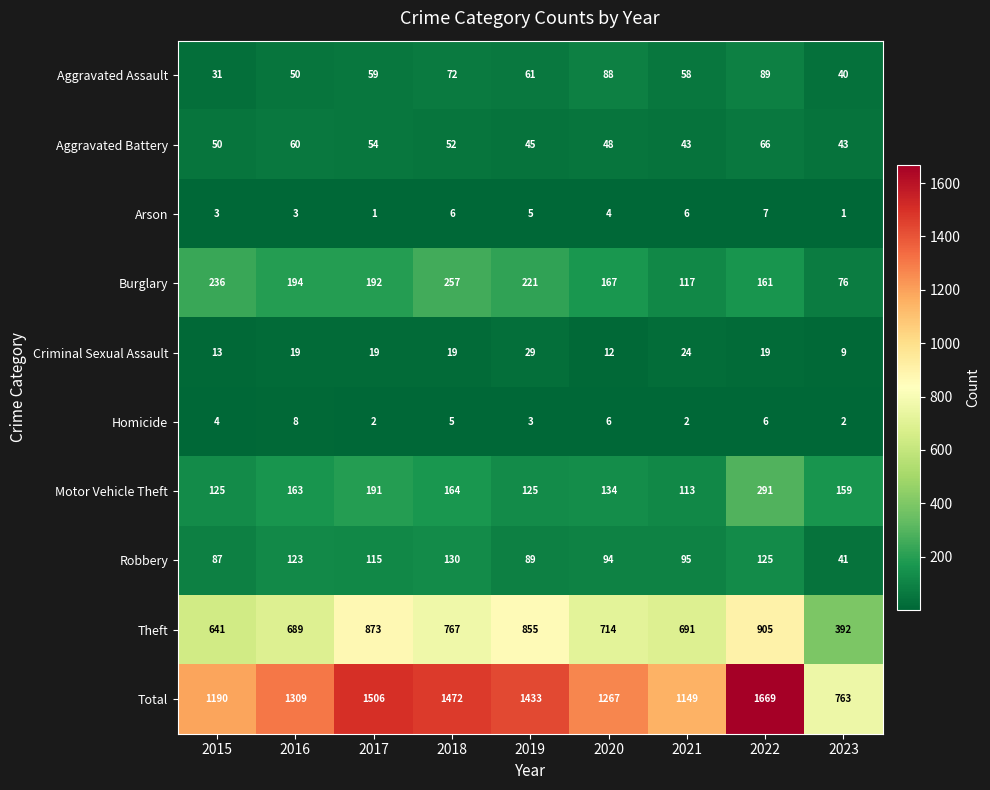

Where is Motor Vehicle Theft nearest to the value 202?

2017